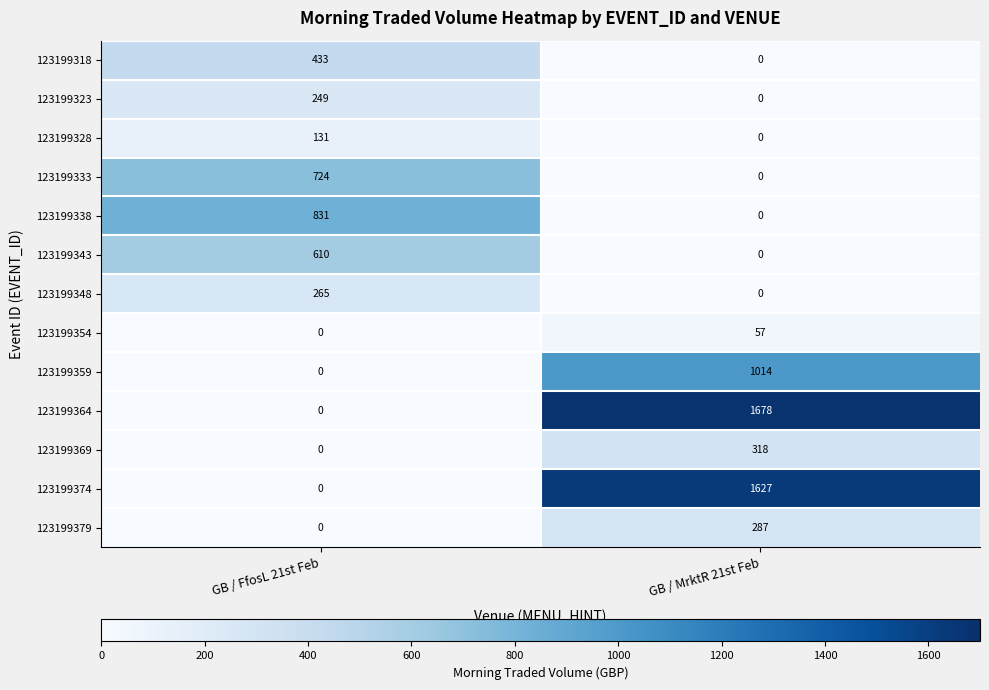

What is the total value across all series at GB / MrktR 21st Feb?

4981